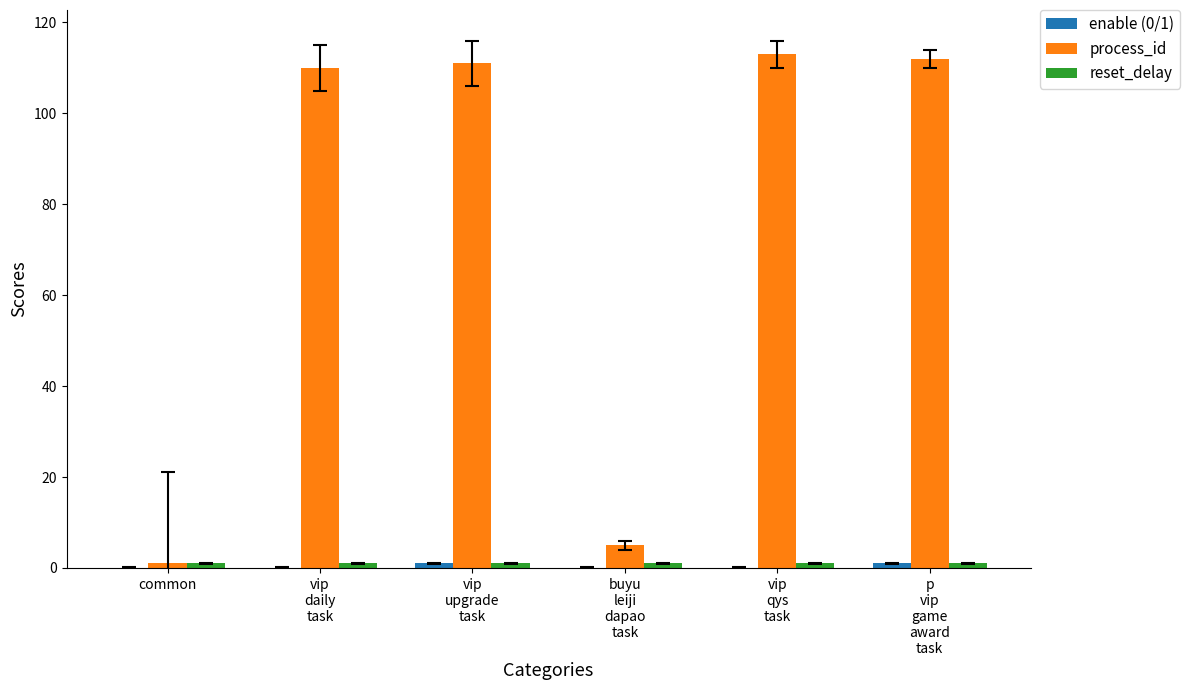

Which series has the largest total across all categories?

process_id